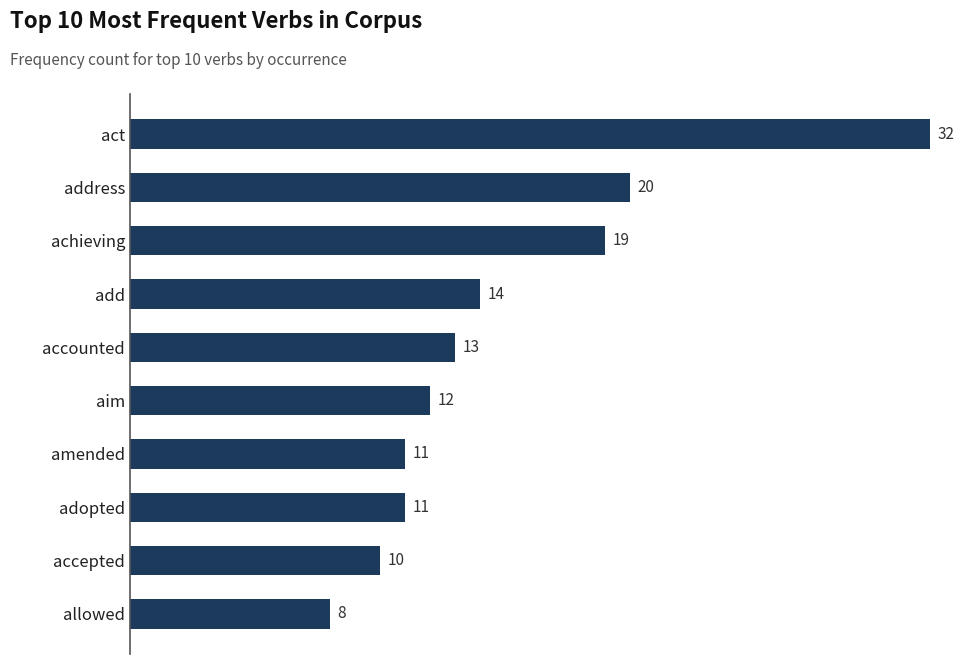

Reading bottom to top, extract all data points from this chart.

allowed=8	accepted=10	adopted=11	amended=11	aim=12	accounted=13	add=14	achieving=19	address=20	act=32